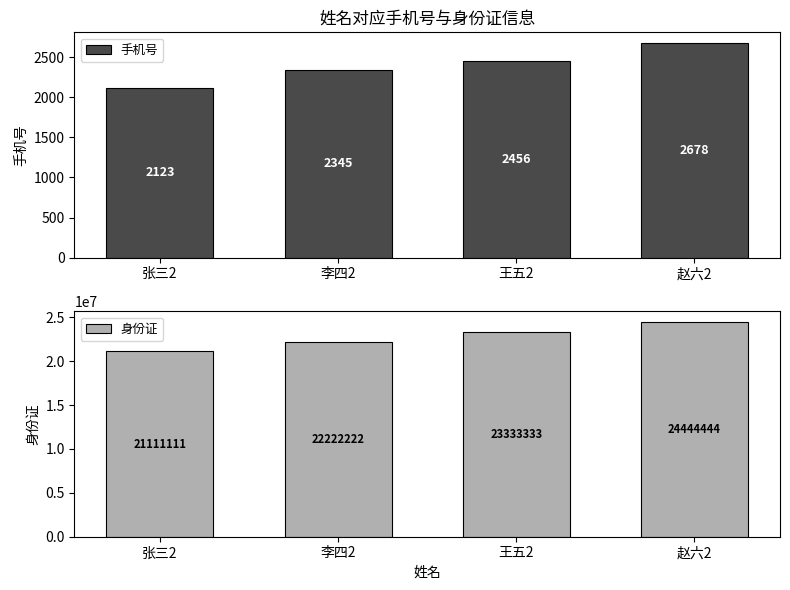

At how many categories does at least one series exceed 14964562?

4